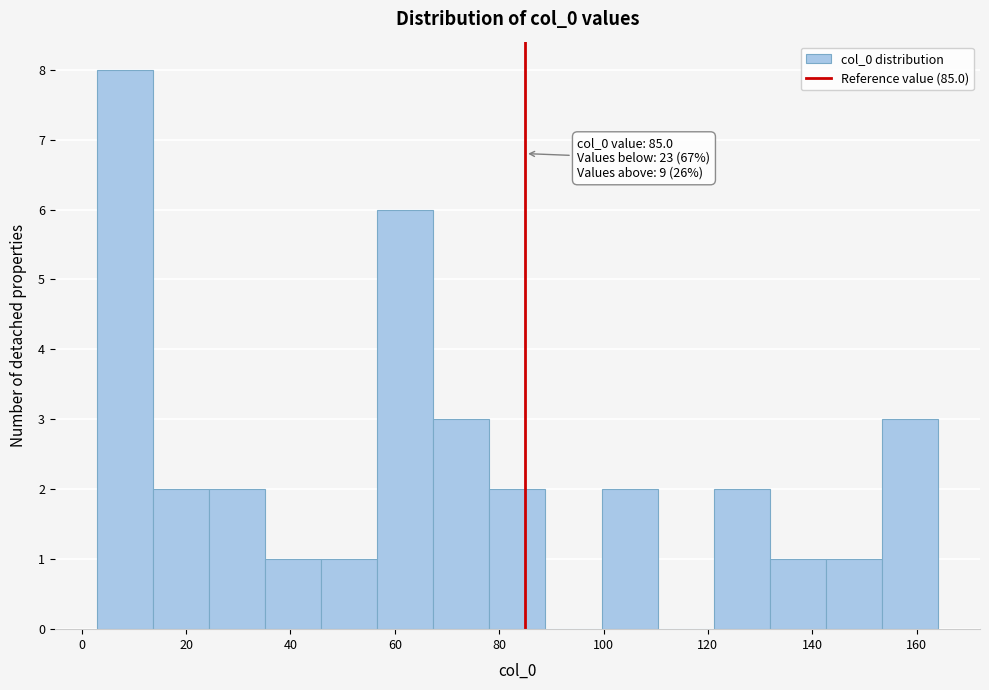

Which range on the x-axis has the tallest bar?

2 to 14